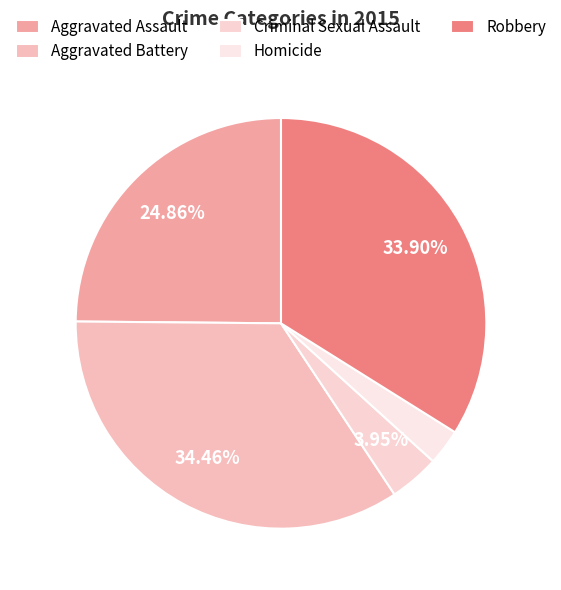

Is there any slice that represents more than half of the pie?

No